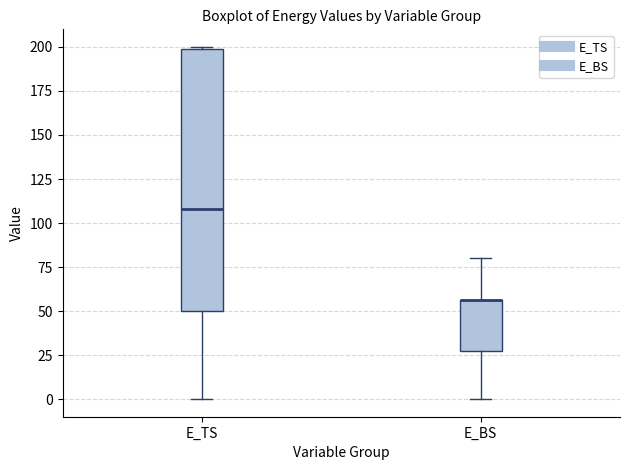

Comparing the boxes themselves (not the whiskers), which one is the tallest?

E_TS